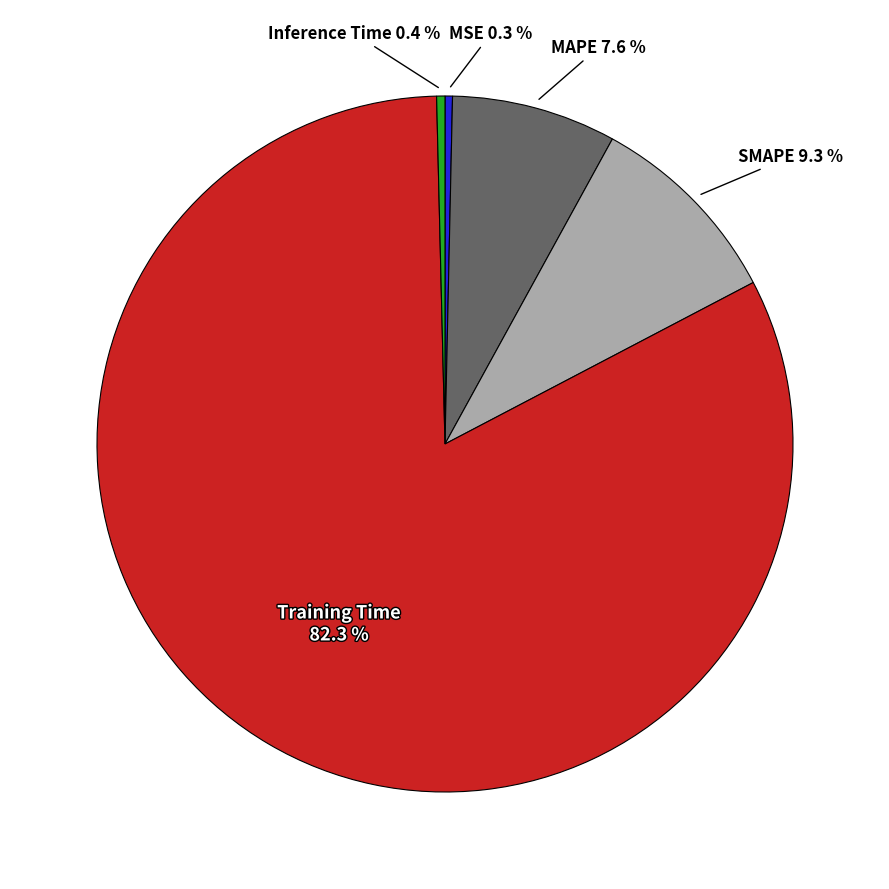

Which slice is the largest?

Training Time